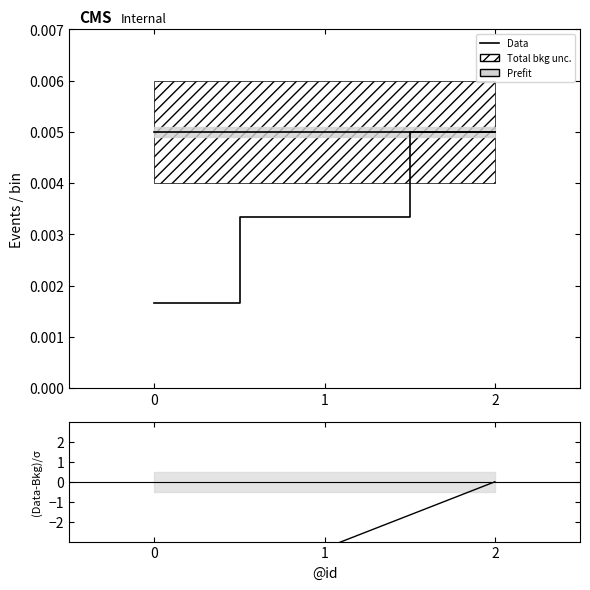

Does the chart display data point markers on the line(s)?

No